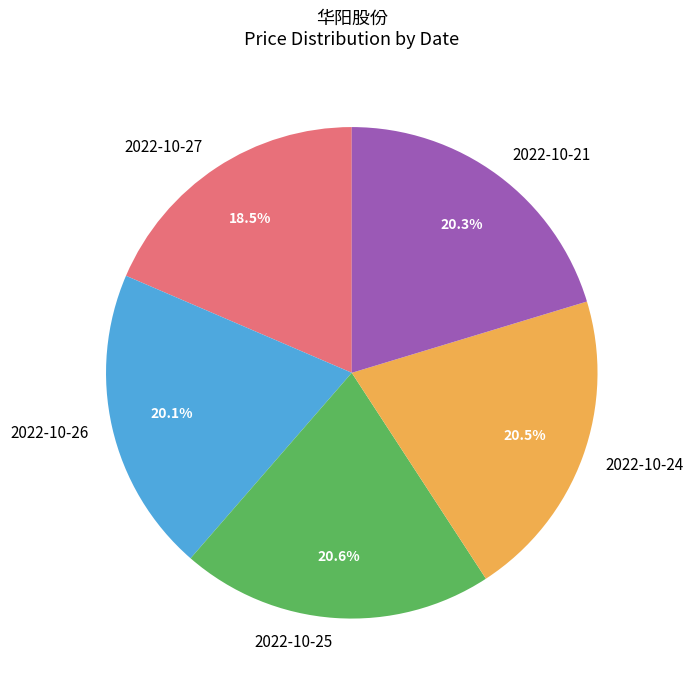

What is the ratio of the value at 2022-10-25 to the value at 2022-10-27?

1.1